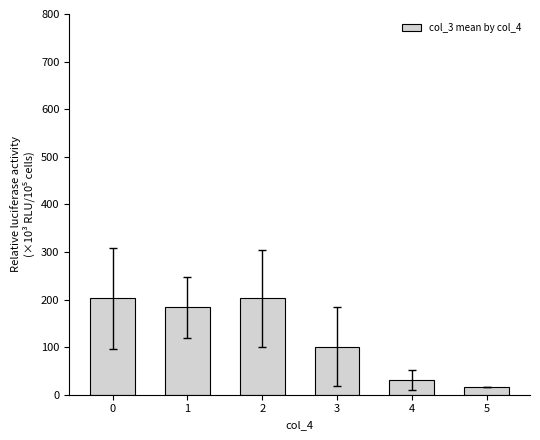

How many values exceed 183?

3